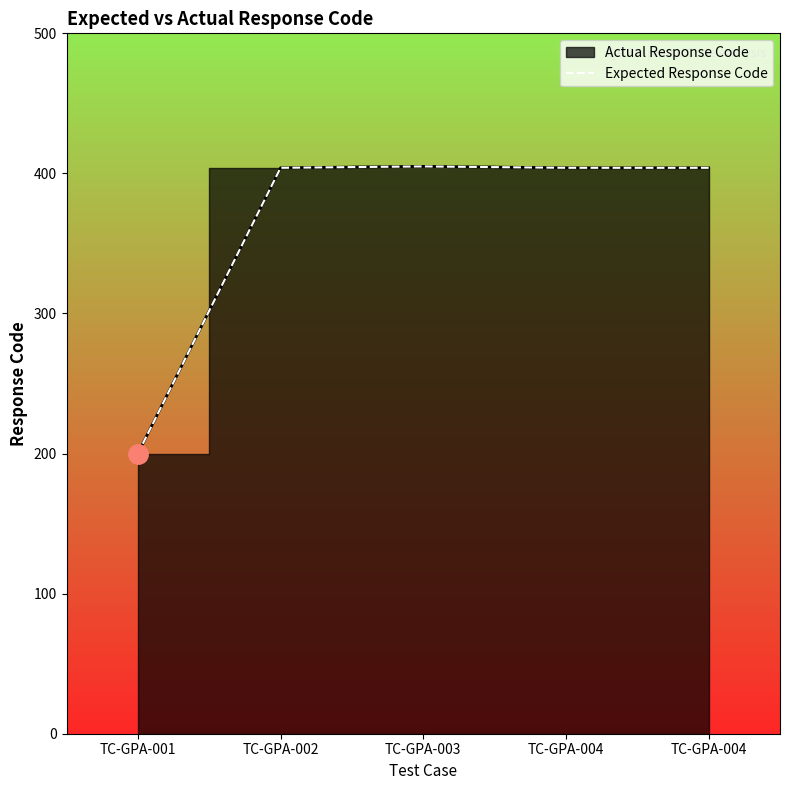

How many data points are less than 404?

1